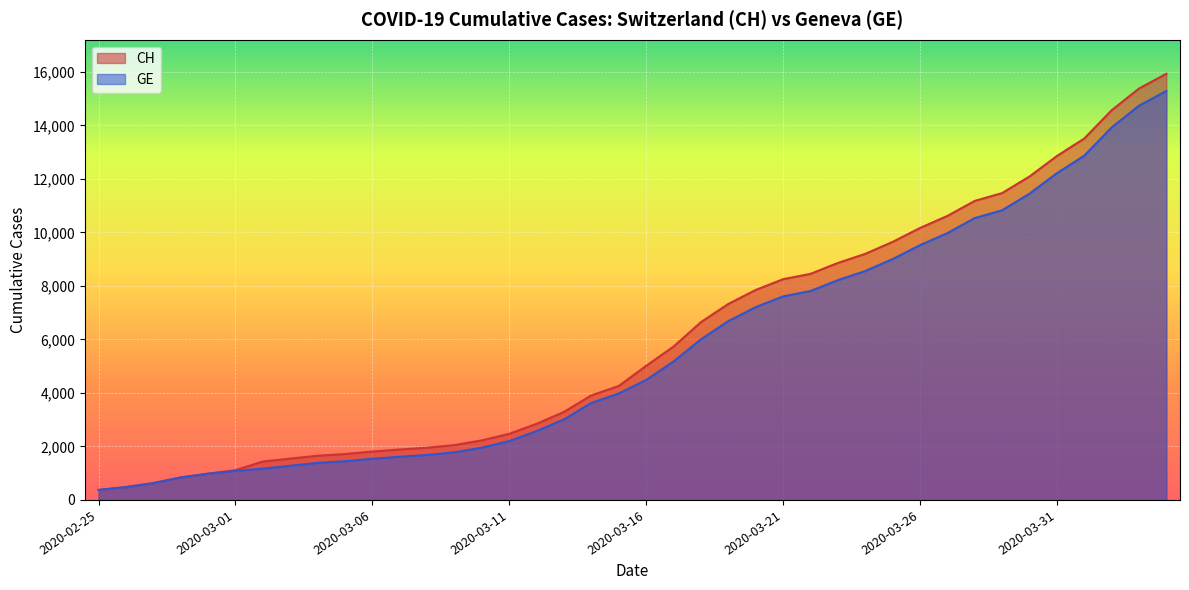

How many values in the GE series exceed 4485?

19